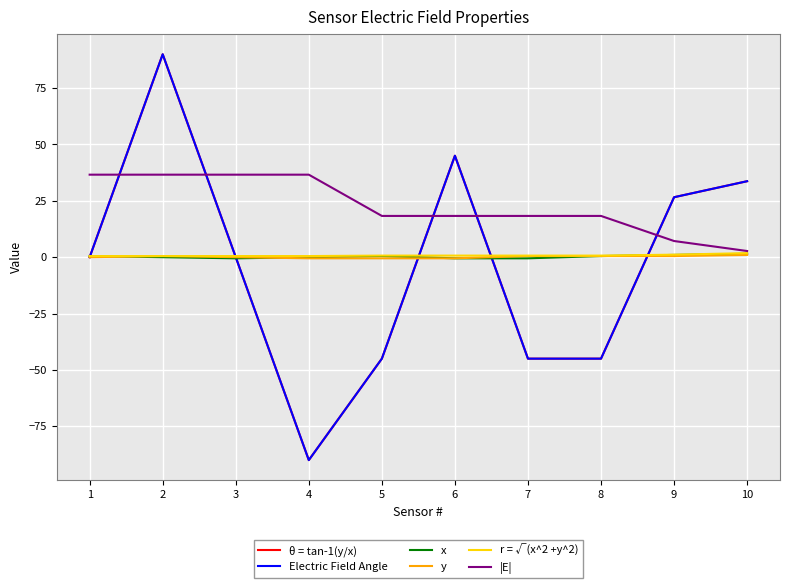

Is this an area chart (filled region under the line)?

No